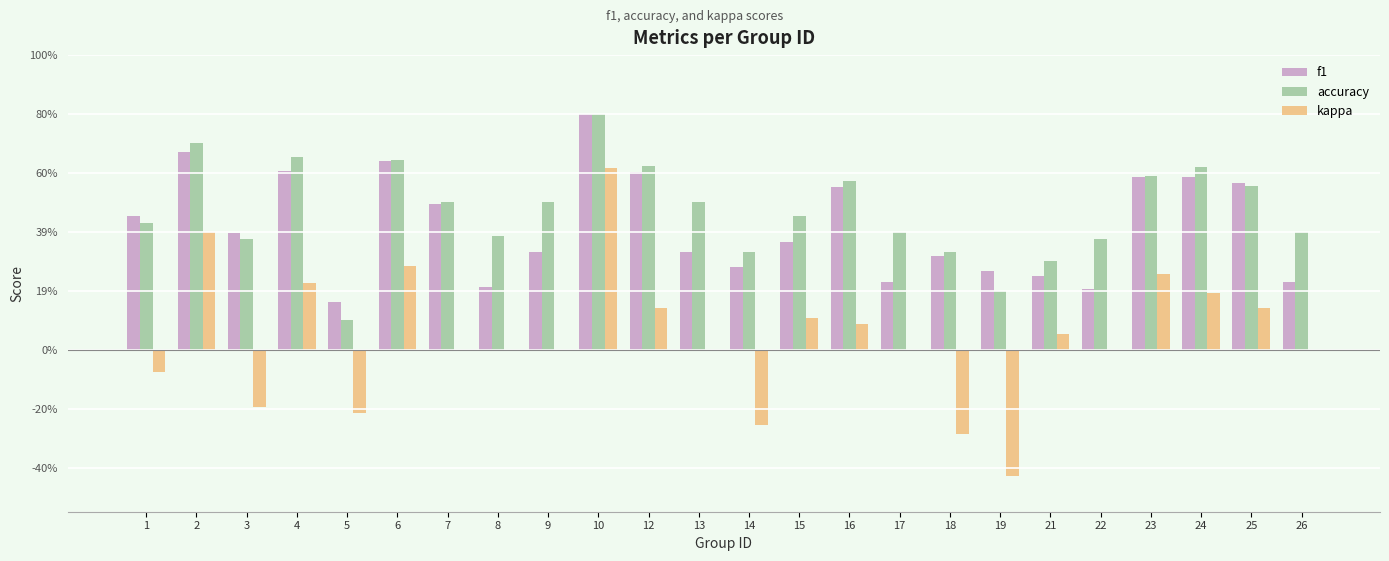

What is the average value of the accuracy series?

0.5